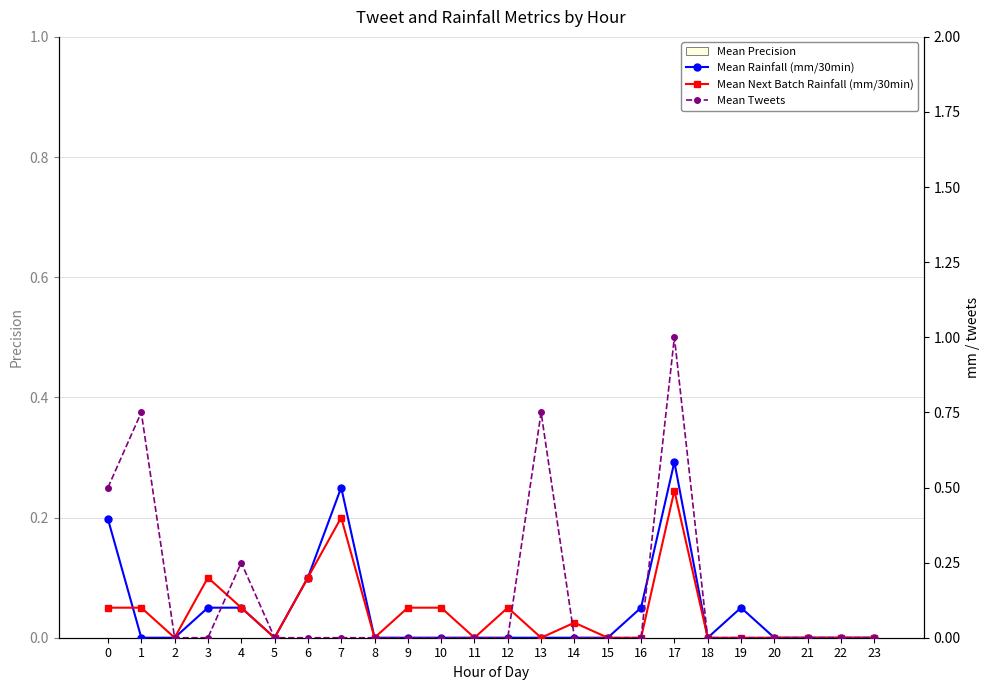

Which series has the largest total across all categories?

Mean Tweets